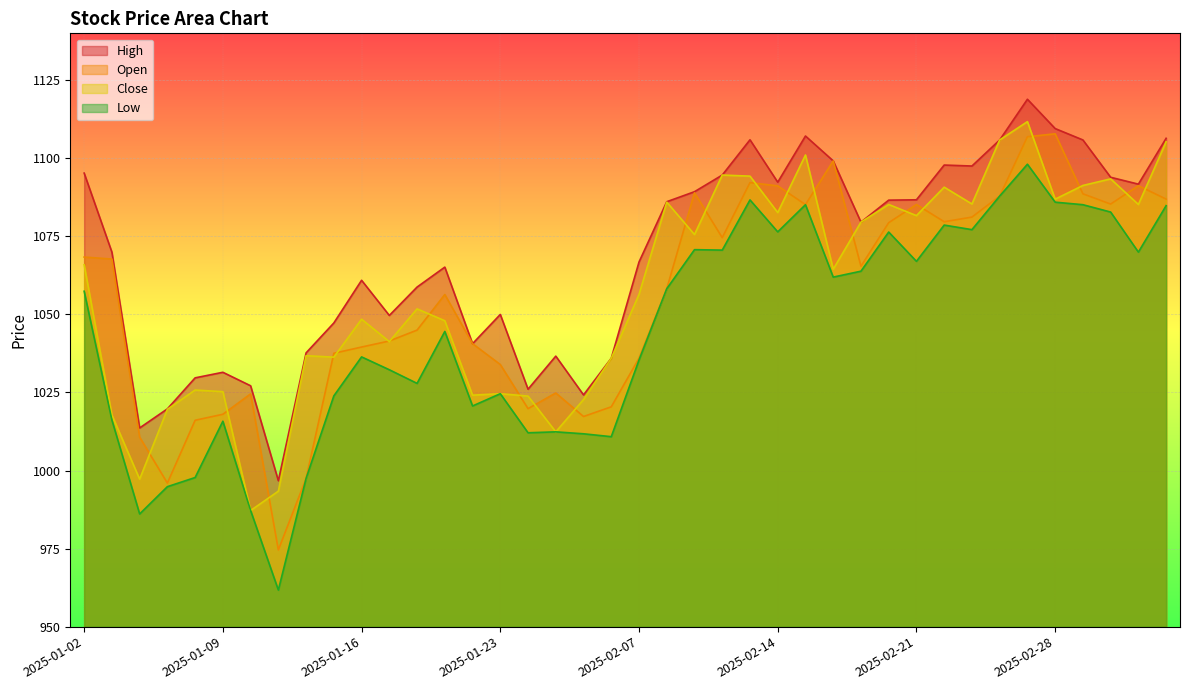

The high series shows 1027.1 at 2025-01-10. True or false?

True